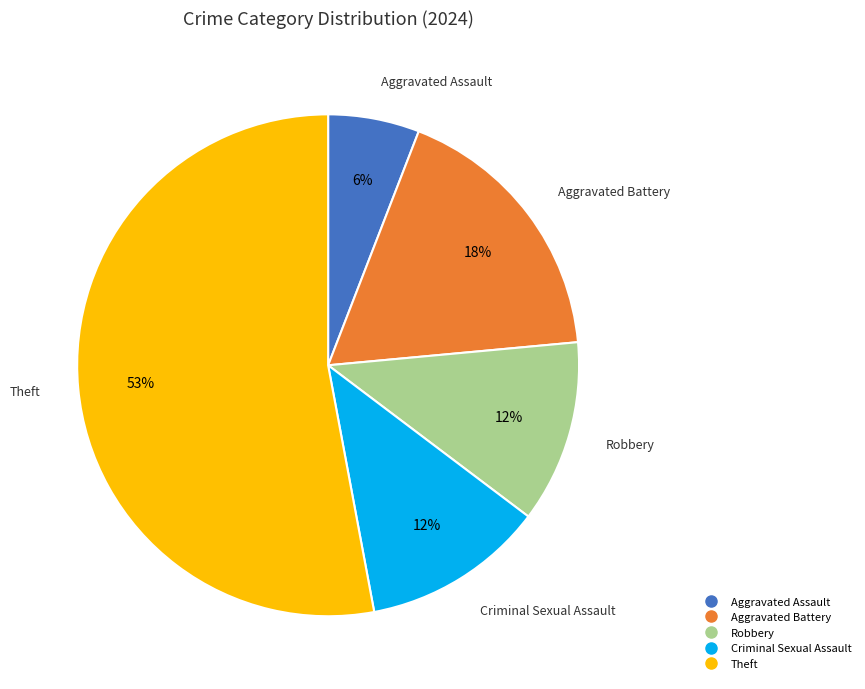

Does any single category account for the majority?

Yes